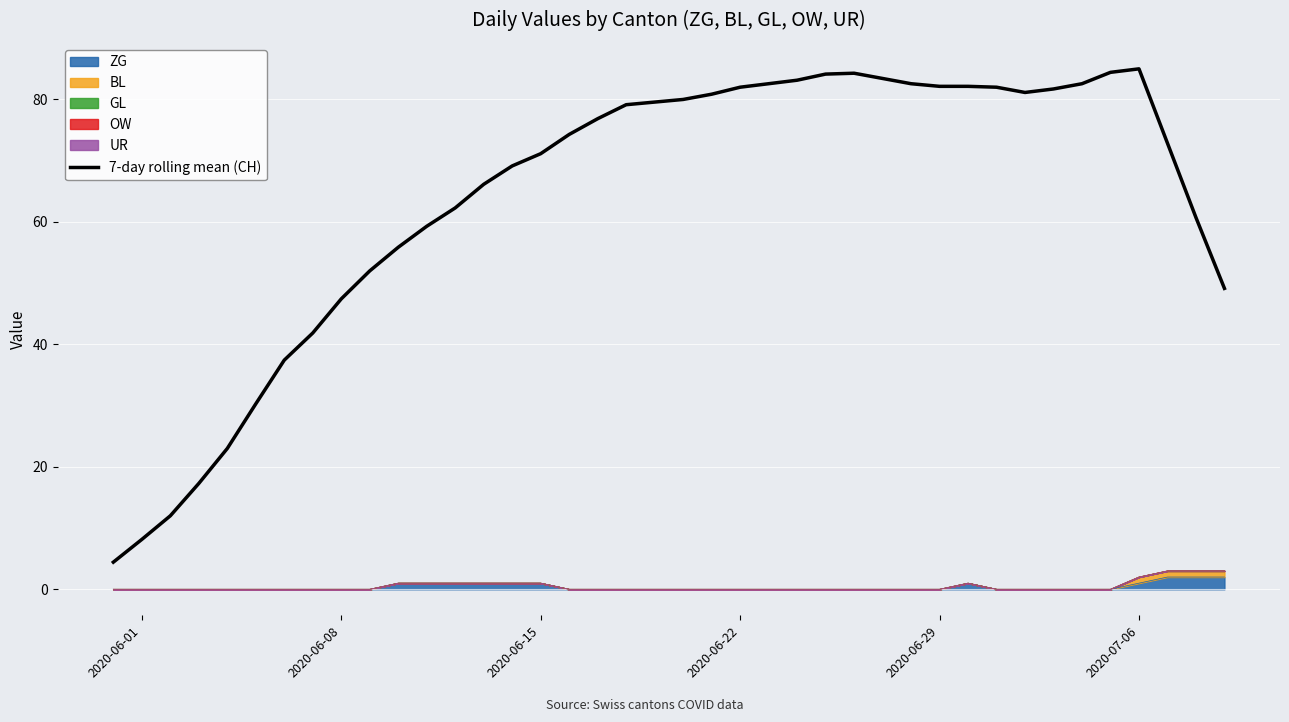

Does the chart display data point markers on the line(s)?

No